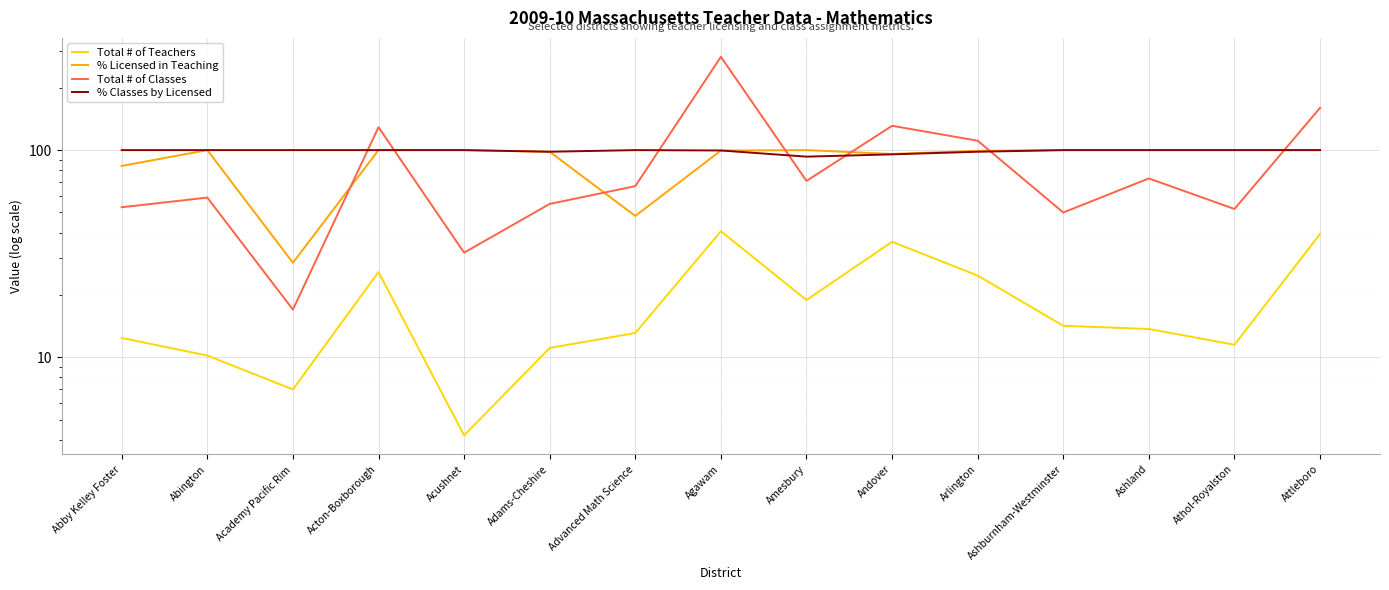

What is the label of the 9th point from the left?

Amesbury